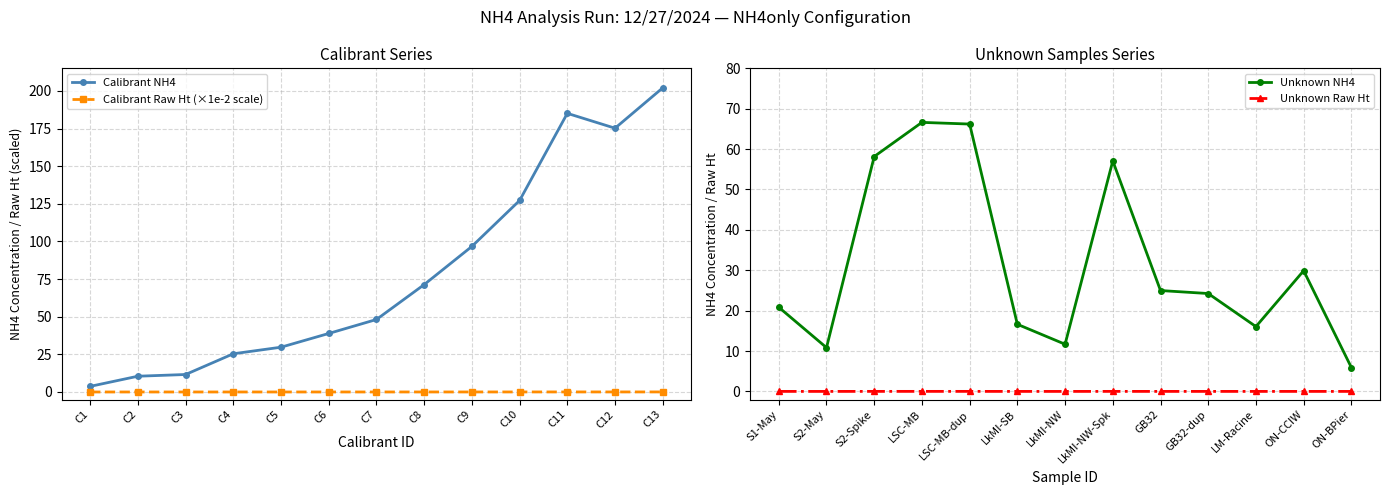

How many lines are shown in the chart?

4